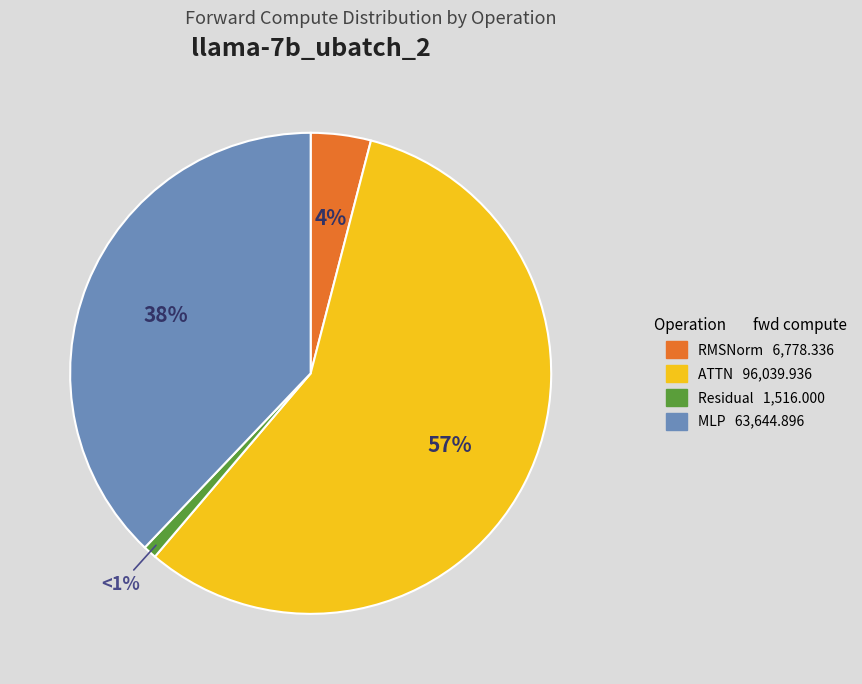

To the nearest percent, what is the average slice percentage?

25%